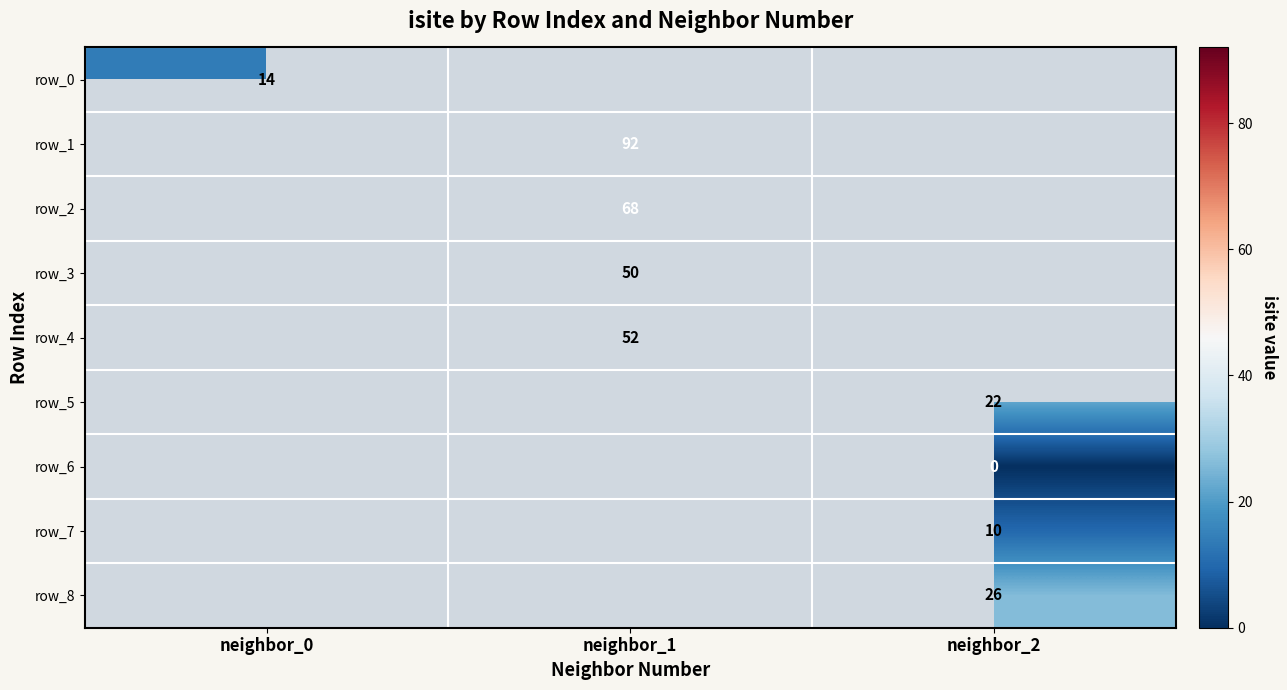

Is it true that row_2 equals 68 at neighbor_1?

True